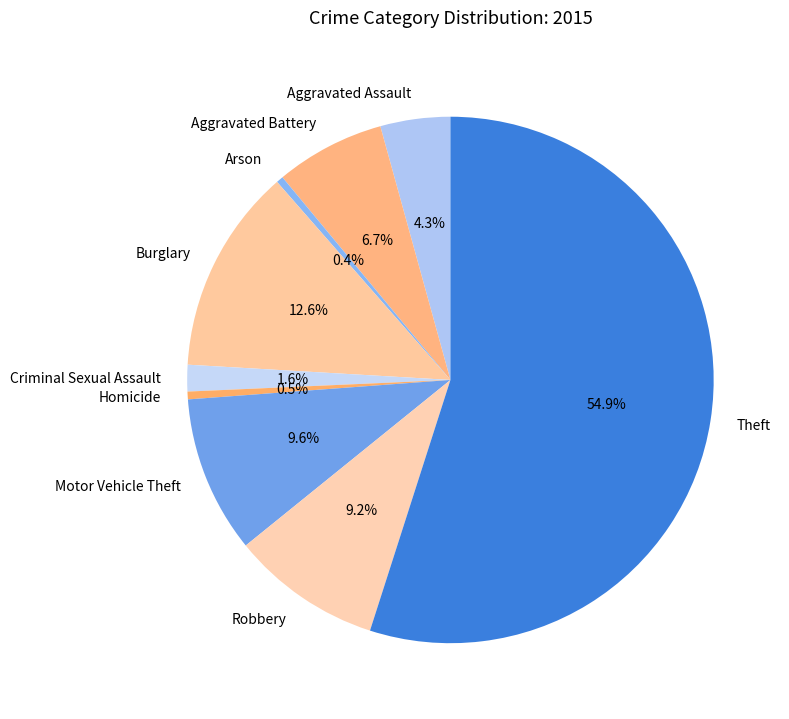

Does Homicide account for over 50% of the chart?

No